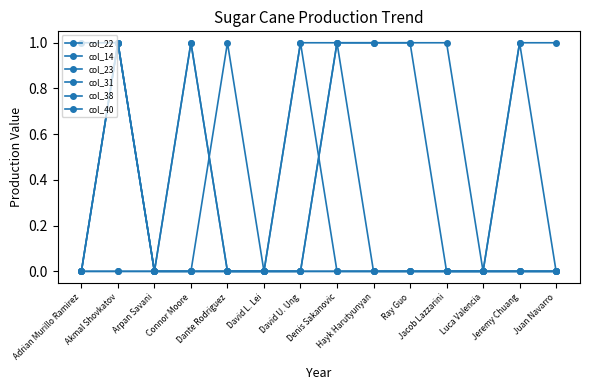

List the labels in order of col_23 value, largest first.

Akmal Shovkatov, Dante Rodriguez, Denis Sakanovic, Adrian Murillo Ramirez, Arpan Savani, Connor Moore, David L. Lei, David U. Ung, Hayk Harutyunyan, Ray Guo, Jacob Lazzarini, Luca Valencia, Jeremy Chuang, Juan Navarro